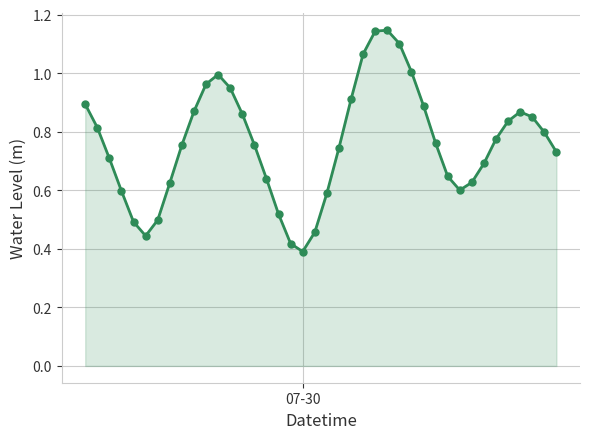

True or false: the data has more than 2 interior local peaks.

True